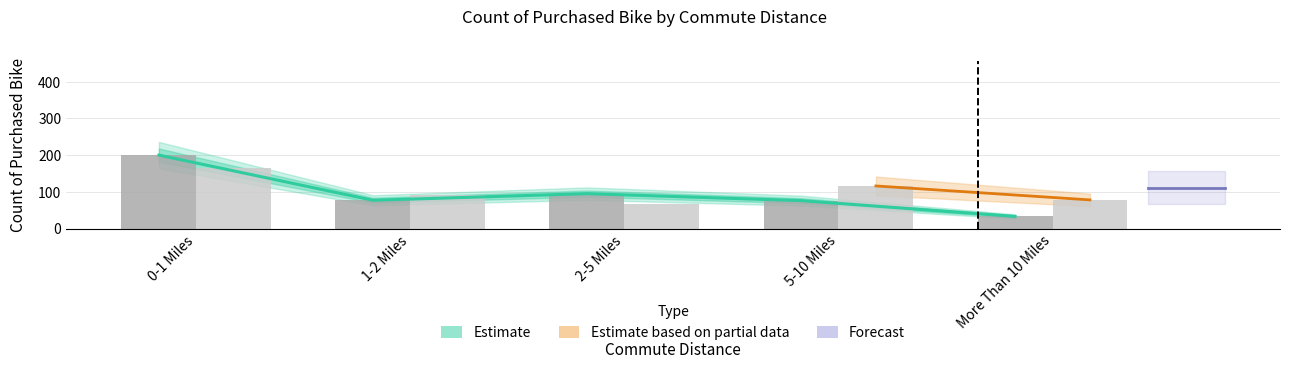

The No series shows 115 at More Than 10 Miles. True or false?

False